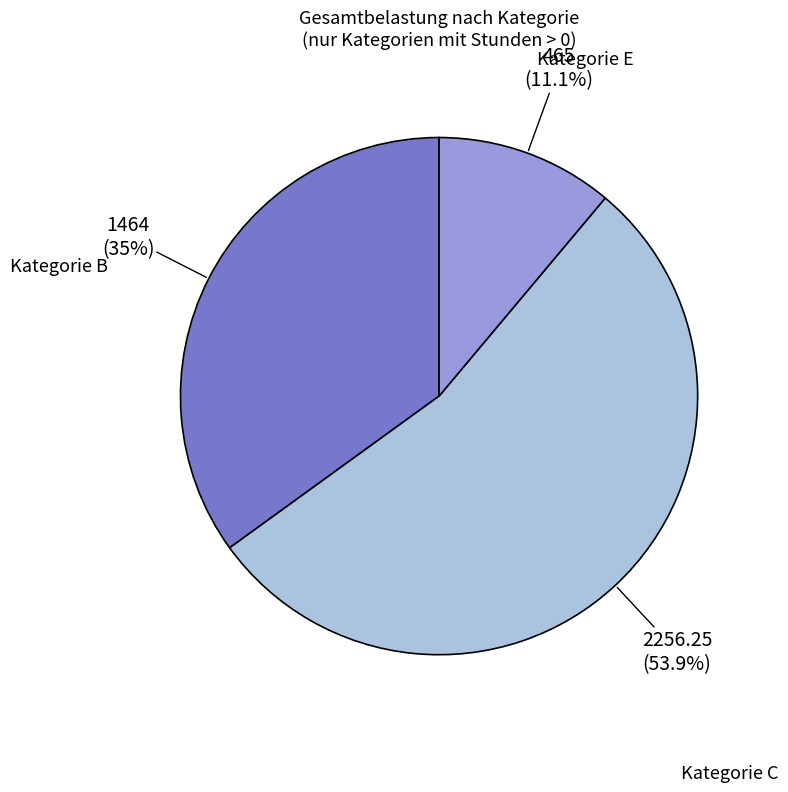

Is there any slice that represents more than half of the pie?

Yes